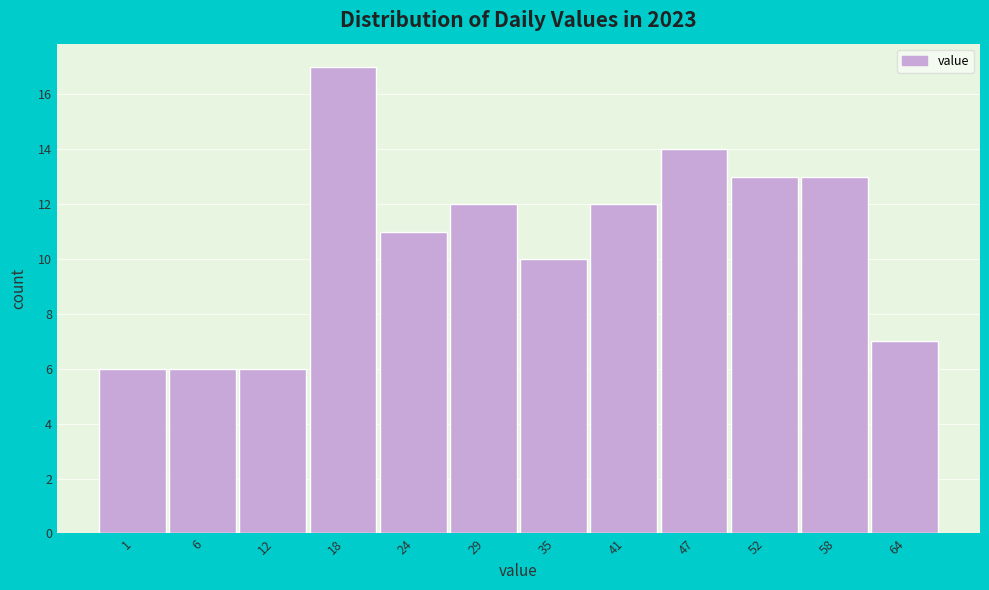

Reading left to right, transcribe all the data shown in this chart.

1=6	6=6	12=6	18=17	24=11	29=12	35=10	41=12	47=14	52=13	58=13	64=7